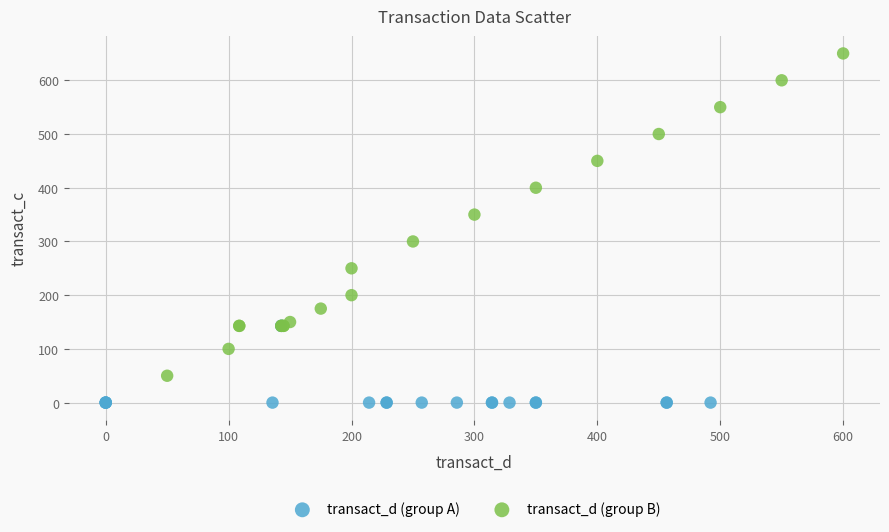

What are all the series names shown in the legend?

transact_d (group A), transact_d (group B)